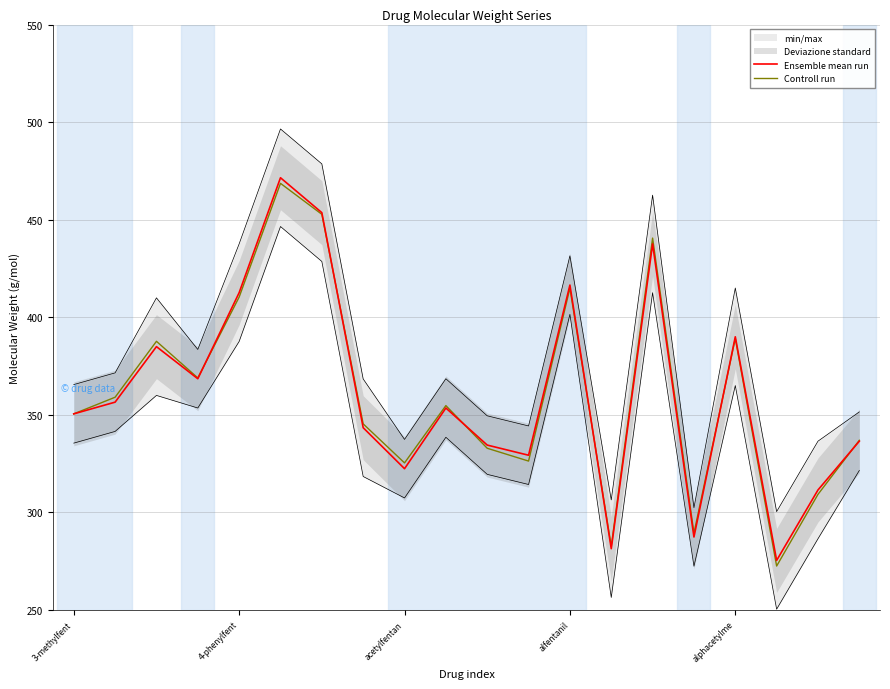

What is the lowest value of the Controll run series?

272.5